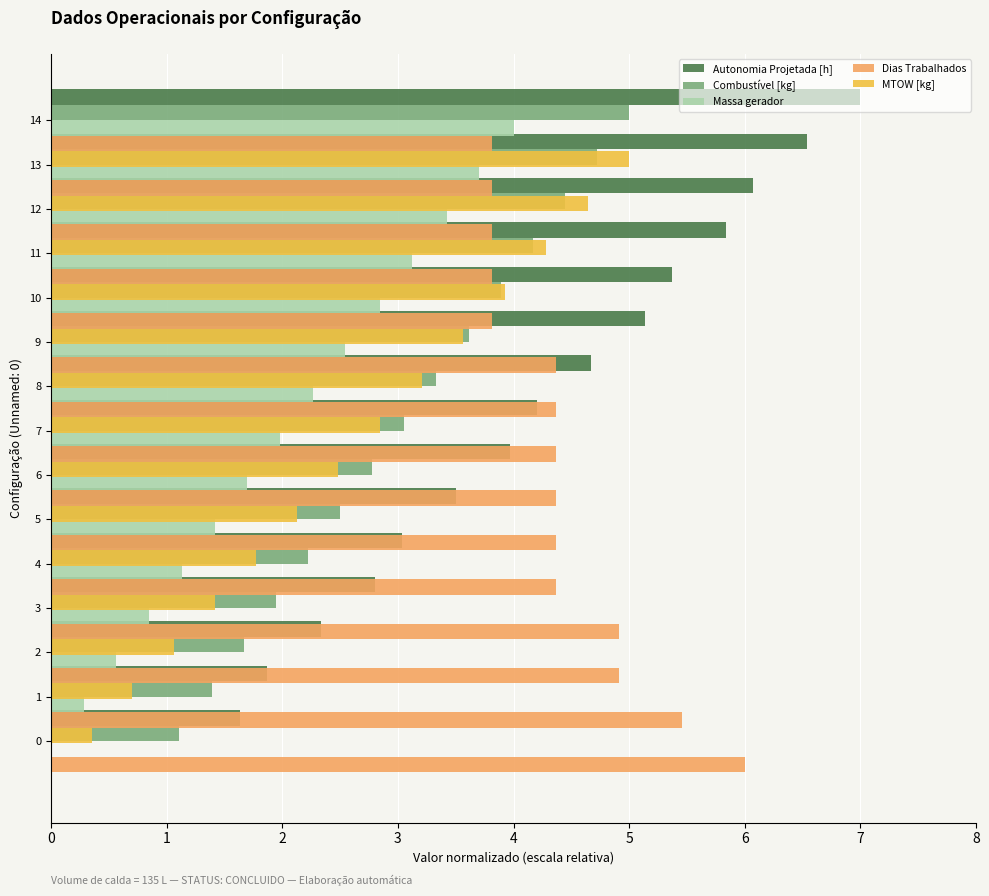

Which series changed the most between 4 and 5?

Autonomia Projetada [h]